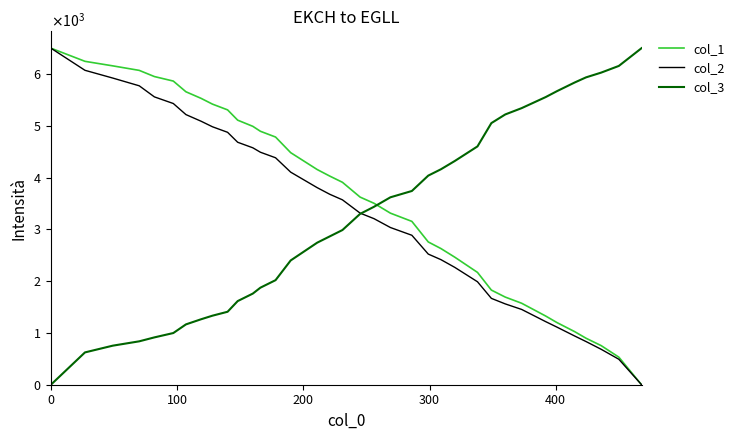

How many times do col_3 and col_2 cross each other?

1